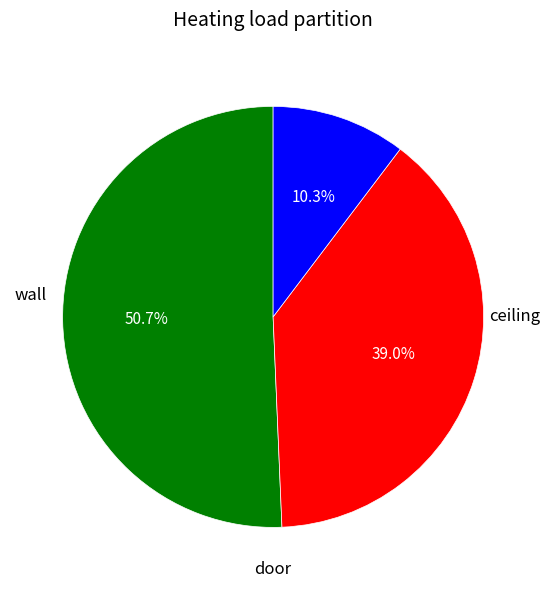

Does any single category account for the majority?

Yes